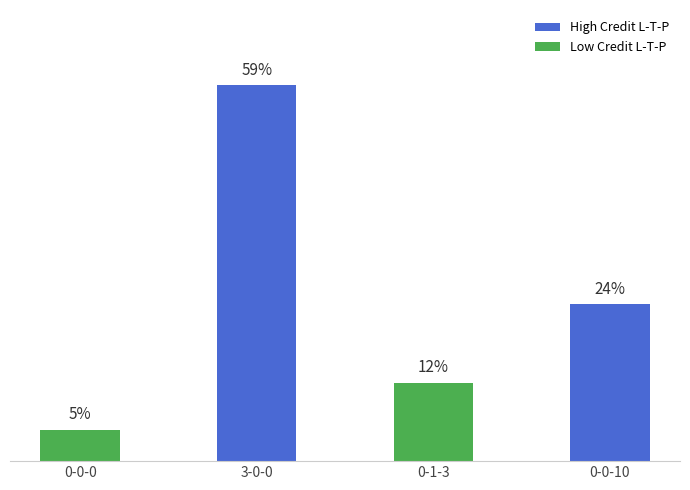

What position from the left is 3-0-0?

2